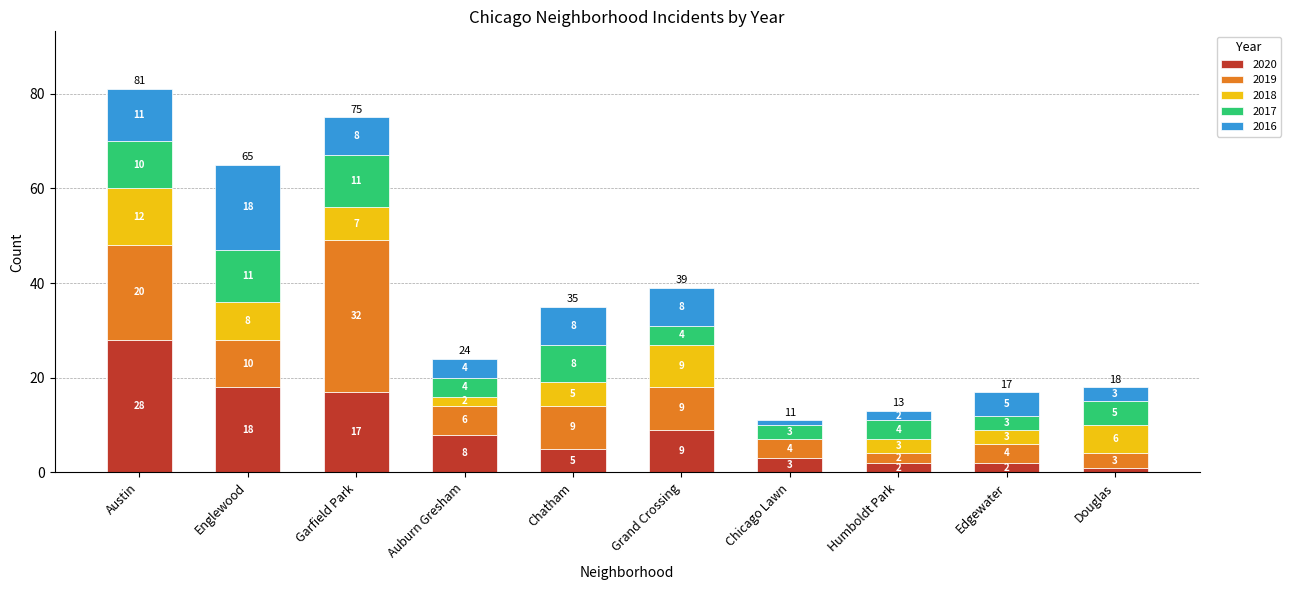

Is it true that 2020 equals 1 at Douglas?

True